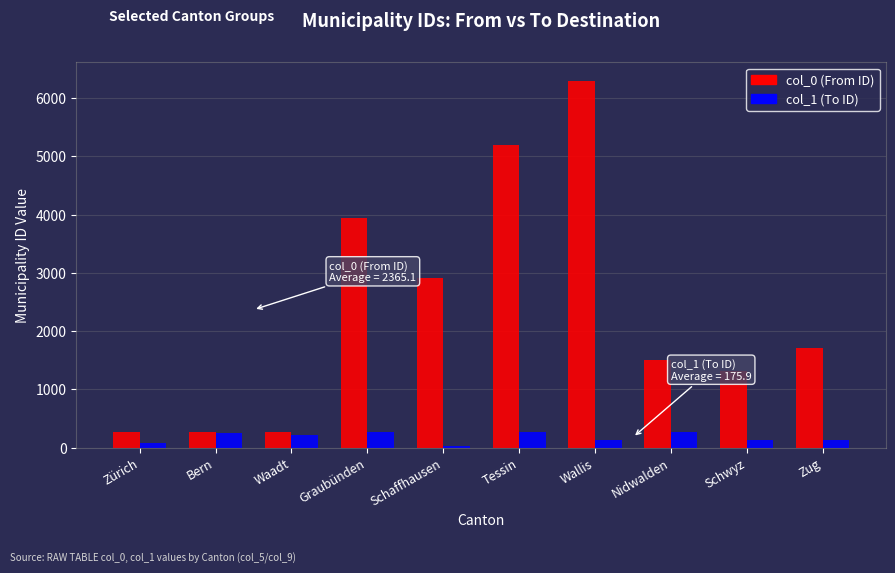

What is the lowest value of the col_0 (From ID) series?

261